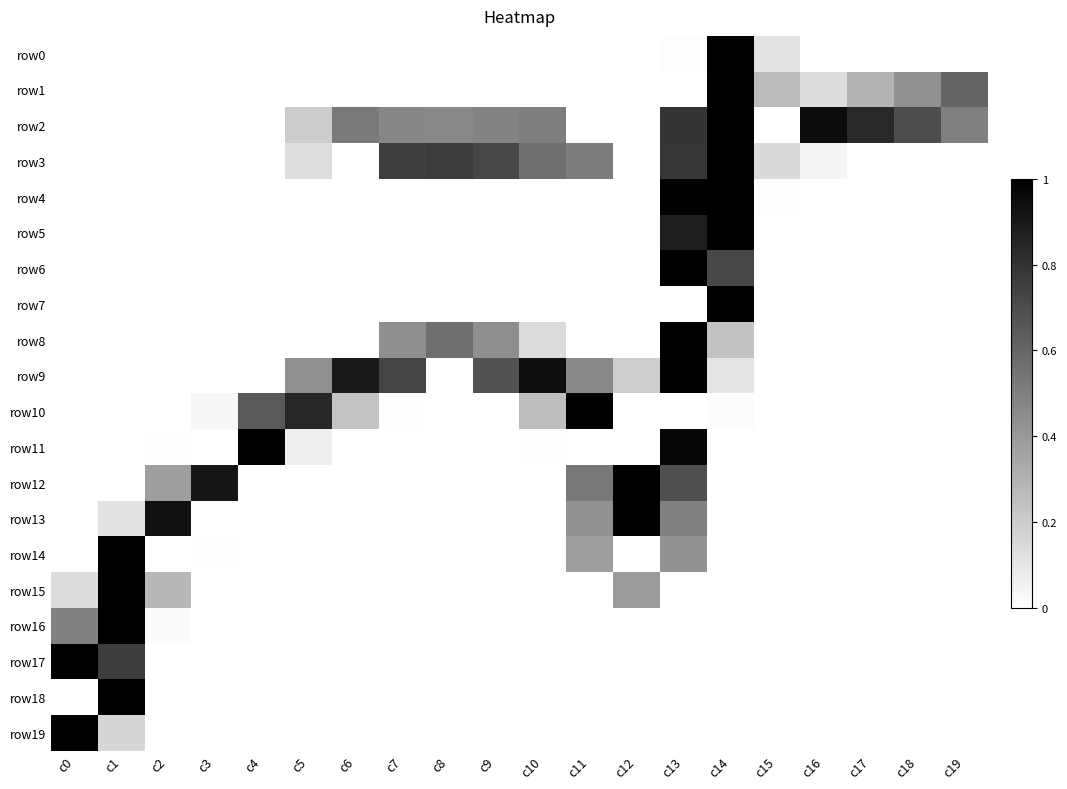

Reading left to right, extract all data points from this chart.

row0: c0=0.0	c1=0.0	c2=0.0	c3=0.0	c4=0.0	c5=0.0	c6=0.0	c7=0.0	c8=0.0	c9=0.0	c10=0.0	c11=0.0	c12=0.0	c13=0.0	c14=1.0	c15=0.1	c16=0.0	c17=0.0	c18=0.0	c19=0.0
row1: c0=0.0	c1=0.0	c2=0.0	c3=0.0	c4=0.0	c5=0.0	c6=0.0	c7=0.0	c8=0.0	c9=0.0	c10=0.0	c11=0.0	c12=0.0	c13=0.0	c14=1.0	c15=0.3	c16=0.1	c17=0.3	c18=0.4	c19=0.6
row2: c0=0.0	c1=0.0	c2=0.0	c3=0.0	c4=0.0	c5=0.2	c6=0.5	c7=0.5	c8=0.5	c9=0.5	c10=0.5	c11=0.0	c12=0.0	c13=0.8	c14=1.0	c15=0.0	c16=1.0	c17=0.8	c18=0.7	c19=0.5
row3: c0=0.0	c1=0.0	c2=0.0	c3=0.0	c4=0.0	c5=0.1	c6=0.0	c7=0.8	c8=0.8	c9=0.7	c10=0.6	c11=0.5	c12=0.0	c13=0.8	c14=1.0	c15=0.1	c16=0.0	c17=0.0	c18=0.0	c19=0.0
row4: c0=0.0	c1=0.0	c2=0.0	c3=0.0	c4=0.0	c5=0.0	c6=0.0	c7=0.0	c8=0.0	c9=0.0	c10=0.0	c11=0.0	c12=0.0	c13=1.0	c14=1.0	c15=0.0	c16=0.0	c17=0.0	c18=0.0	c19=0.0
row5: c0=0.0	c1=0.0	c2=0.0	c3=0.0	c4=0.0	c5=0.0	c6=0.0	c7=0.0	c8=0.0	c9=0.0	c10=0.0	c11=0.0	c12=0.0	c13=0.9	c14=1.0	c15=0.0	c16=0.0	c17=0.0	c18=0.0	c19=0.0
row6: c0=0.0	c1=0.0	c2=0.0	c3=0.0	c4=0.0	c5=0.0	c6=0.0	c7=0.0	c8=0.0	c9=0.0	c10=0.0	c11=0.0	c12=0.0	c13=1.0	c14=0.7	c15=0.0	c16=0.0	c17=0.0	c18=0.0	c19=0.0
row7: c0=0.0	c1=0.0	c2=0.0	c3=0.0	c4=0.0	c5=0.0	c6=0.0	c7=0.0	c8=0.0	c9=0.0	c10=0.0	c11=0.0	c12=0.0	c13=0.0	c14=1.0	c15=0.0	c16=0.0	c17=0.0	c18=0.0	c19=0.0
row8: c0=0.0	c1=0.0	c2=0.0	c3=0.0	c4=0.0	c5=0.0	c6=0.0	c7=0.4	c8=0.6	c9=0.4	c10=0.1	c11=0.0	c12=0.0	c13=1.0	c14=0.2	c15=0.0	c16=0.0	c17=0.0	c18=0.0	c19=0.0
row9: c0=0.0	c1=0.0	c2=0.0	c3=0.0	c4=0.0	c5=0.4	c6=0.9	c7=0.7	c8=0.0	c9=0.7	c10=0.9	c11=0.5	c12=0.2	c13=1.0	c14=0.1	c15=0.0	c16=0.0	c17=0.0	c18=0.0	c19=0.0
row10: c0=0.0	c1=0.0	c2=0.0	c3=0.0	c4=0.7	c5=0.8	c6=0.2	c7=0.0	c8=0.0	c9=0.0	c10=0.3	c11=1.0	c12=0.0	c13=0.0	c14=0.0	c15=0.0	c16=0.0	c17=0.0	c18=0.0	c19=0.0
row11: c0=0.0	c1=0.0	c2=0.0	c3=0.0	c4=1.0	c5=0.1	c6=0.0	c7=0.0	c8=0.0	c9=0.0	c10=0.0	c11=0.0	c12=0.0	c13=1.0	c14=0.0	c15=0.0	c16=0.0	c17=0.0	c18=0.0	c19=0.0
row12: c0=0.0	c1=0.0	c2=0.4	c3=0.9	c4=0.0	c5=0.0	c6=0.0	c7=0.0	c8=0.0	c9=0.0	c10=0.0	c11=0.5	c12=1.0	c13=0.7	c14=0.0	c15=0.0	c16=0.0	c17=0.0	c18=0.0	c19=0.0
row13: c0=0.0	c1=0.1	c2=0.9	c3=0.0	c4=0.0	c5=0.0	c6=0.0	c7=0.0	c8=0.0	c9=0.0	c10=0.0	c11=0.4	c12=1.0	c13=0.5	c14=0.0	c15=0.0	c16=0.0	c17=0.0	c18=0.0	c19=0.0
row14: c0=0.0	c1=1.0	c2=0.0	c3=0.0	c4=0.0	c5=0.0	c6=0.0	c7=0.0	c8=0.0	c9=0.0	c10=0.0	c11=0.4	c12=0.0	c13=0.4	c14=0.0	c15=0.0	c16=0.0	c17=0.0	c18=0.0	c19=0.0
row15: c0=0.1	c1=1.0	c2=0.3	c3=0.0	c4=0.0	c5=0.0	c6=0.0	c7=0.0	c8=0.0	c9=0.0	c10=0.0	c11=0.0	c12=0.4	c13=0.0	c14=0.0	c15=0.0	c16=0.0	c17=0.0	c18=0.0	c19=0.0
row16: c0=0.5	c1=1.0	c2=0.0	c3=0.0	c4=0.0	c5=0.0	c6=0.0	c7=0.0	c8=0.0	c9=0.0	c10=0.0	c11=0.0	c12=0.0	c13=0.0	c14=0.0	c15=0.0	c16=0.0	c17=0.0	c18=0.0	c19=0.0
row17: c0=1.0	c1=0.8	c2=0.0	c3=0.0	c4=0.0	c5=0.0	c6=0.0	c7=0.0	c8=0.0	c9=0.0	c10=0.0	c11=0.0	c12=0.0	c13=0.0	c14=0.0	c15=0.0	c16=0.0	c17=0.0	c18=0.0	c19=0.0
row18: c0=0.0	c1=1.0	c2=0.0	c3=0.0	c4=0.0	c5=0.0	c6=0.0	c7=0.0	c8=0.0	c9=0.0	c10=0.0	c11=0.0	c12=0.0	c13=0.0	c14=0.0	c15=0.0	c16=0.0	c17=0.0	c18=0.0	c19=0.0
row19: c0=1.0	c1=0.2	c2=0.0	c3=0.0	c4=0.0	c5=0.0	c6=0.0	c7=0.0	c8=0.0	c9=0.0	c10=0.0	c11=0.0	c12=0.0	c13=0.0	c14=0.0	c15=0.0	c16=0.0	c17=0.0	c18=0.0	c19=0.0